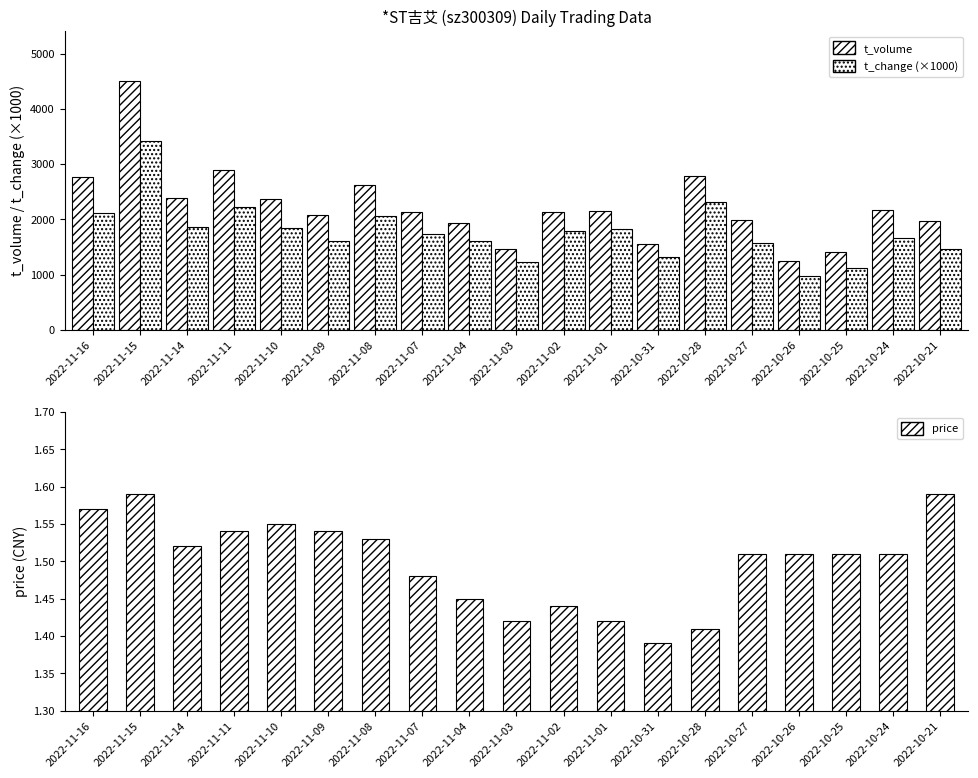

What is the value of the price bar at the 1st from the left?

1.6